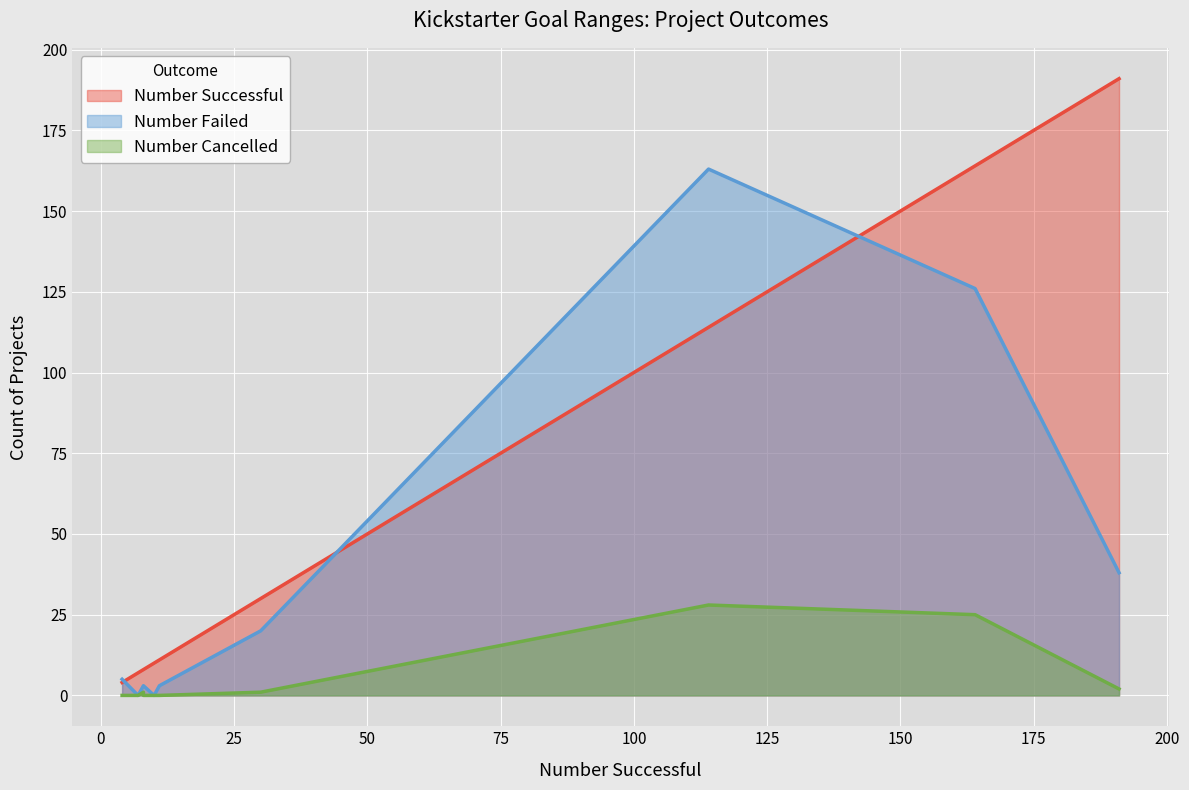

Which has a higher value, 1,000 to 4,999 or 10,000 to 14,999?

1,000 to 4,999